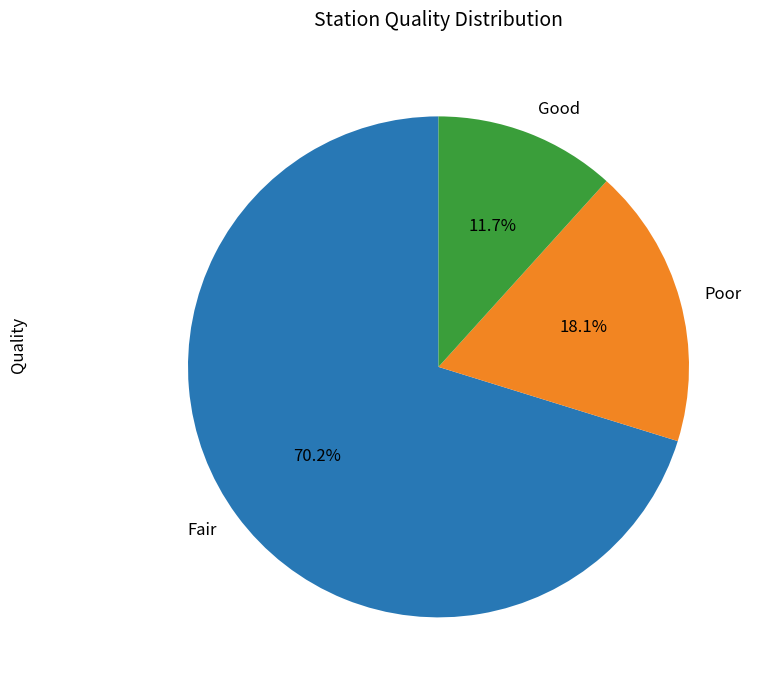

To the nearest percent, what is the combined percentage of Fair and Good?

82%